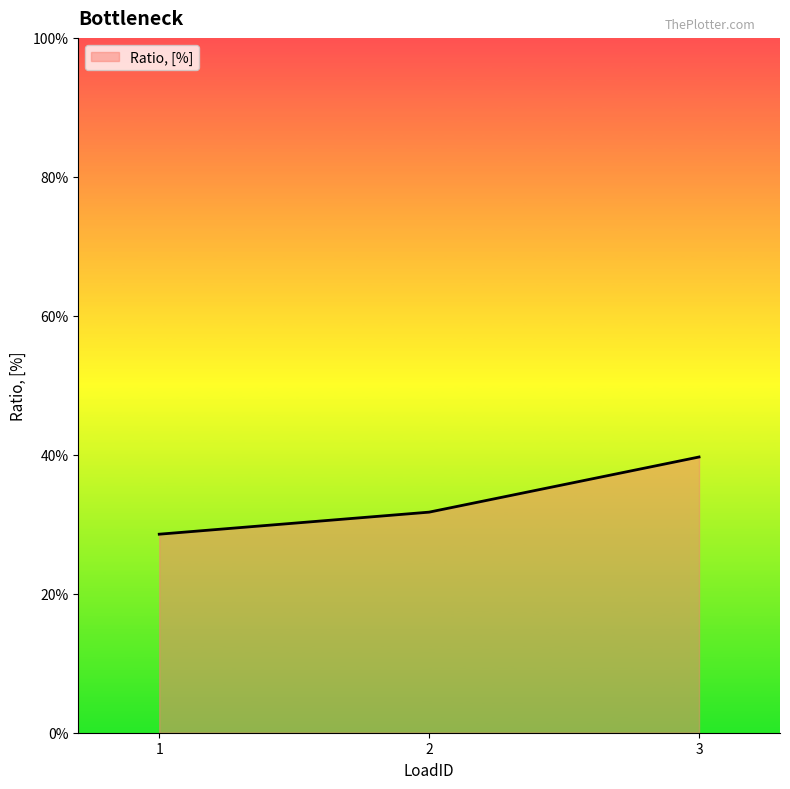

List the labels in order of value, largest first.

3, 2, 1